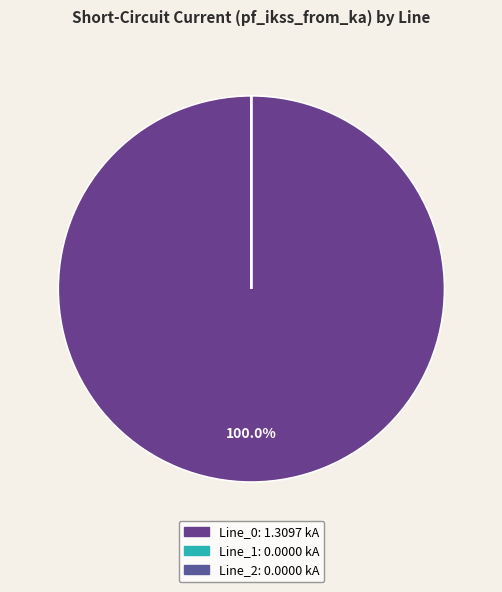

Which slice is the largest?

Line_0